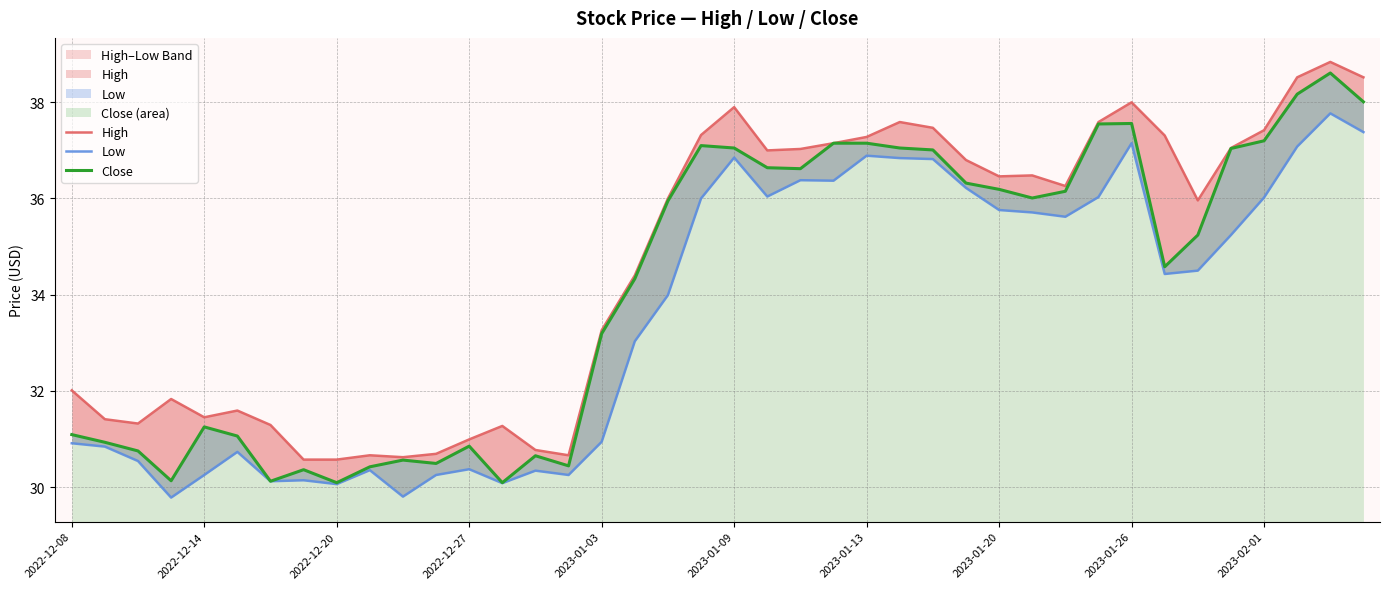

What position from the left is 2022-12-14?

2